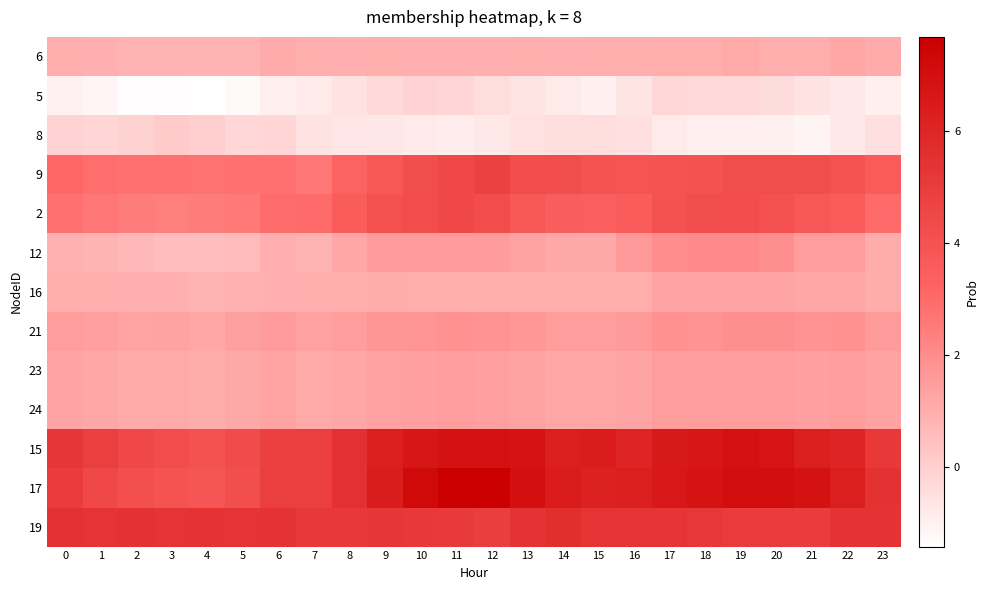

Reading left to right, transcribe all the data shown in this chart.

6: 0=1.0	1=0.9	2=0.9	3=0.9	4=0.8	5=0.8	6=1.1	7=1.0	8=1.0	9=1.0	10=0.9	11=0.9	12=1.0	13=1.0	14=1.0	15=1.0	16=1.0	17=1.0	18=1.0	19=1.1	20=1.0	21=1.0	22=1.2	23=1.1
5: 0=-1.0	1=-1.1	2=-1.4	3=-1.4	4=-1.4	5=-1.3	6=-0.9	7=-0.8	8=-0.5	9=-0.3	10=-0.1	11=-0.2	12=-0.4	13=-0.6	14=-0.8	15=-1.0	16=-0.6	17=-0.2	18=-0.3	19=-0.3	20=-0.4	21=-0.6	22=-0.7	23=-0.9
8: 0=-0.1	1=-0.2	2=-0.1	3=0.1	4=0.0	5=-0.2	6=-0.2	7=-0.6	8=-0.6	9=-0.7	10=-0.8	11=-0.9	12=-0.7	13=-0.5	14=-0.4	15=-0.4	16=-0.5	17=-0.8	18=-0.9	19=-0.9	20=-1.0	21=-1.1	22=-0.7	23=-0.5
9: 0=3.1	1=2.9	2=2.8	3=2.8	4=2.8	5=2.8	6=2.8	7=2.6	8=3.3	9=3.8	10=4.2	11=4.4	12=4.7	13=4.2	14=4.2	15=4.0	16=3.9	17=4.0	18=4.0	19=4.2	20=4.2	21=4.2	22=4.0	23=3.6
2: 0=2.8	1=2.6	2=2.5	3=2.4	4=2.5	5=2.5	6=2.9	7=3.0	8=3.5	9=4.1	10=4.3	11=4.4	12=4.2	13=3.8	14=3.5	15=3.5	16=3.6	17=4.0	18=4.2	19=4.3	20=4.1	21=3.8	22=3.6	23=3.0
12: 0=0.9	1=0.8	2=0.7	3=0.6	4=0.5	5=0.6	6=0.9	7=0.9	8=1.2	9=1.5	10=1.5	11=1.5	12=1.5	13=1.3	14=1.1	15=1.2	16=1.6	17=2.0	18=2.1	19=2.1	20=1.9	21=1.5	22=1.5	23=1.1
16: 0=1.0	1=1.0	2=0.9	3=0.9	4=0.9	5=0.9	6=0.9	7=1.0	8=1.0	9=1.0	10=1.0	11=1.0	12=1.0	13=1.0	14=1.0	15=1.0	16=1.0	17=1.3	18=1.3	19=1.3	20=1.3	21=1.2	22=1.2	23=1.0
21: 0=1.5	1=1.4	2=1.3	3=1.3	4=1.2	5=1.4	6=1.6	7=1.4	8=1.5	9=1.7	10=1.8	11=1.8	12=1.8	13=1.6	14=1.5	15=1.5	16=1.6	17=1.8	18=1.8	19=1.9	20=1.9	21=1.8	22=1.8	23=1.6
23: 0=1.3	1=1.2	2=1.1	3=1.1	4=1.0	5=1.2	6=1.3	7=1.1	8=1.2	9=1.4	10=1.4	11=1.5	12=1.4	13=1.3	14=1.2	15=1.2	16=1.3	17=1.5	18=1.5	19=1.5	20=1.5	21=1.4	22=1.5	23=1.3
24: 0=1.3	1=1.2	2=1.1	3=1.1	4=1.0	5=1.2	6=1.3	7=1.1	8=1.2	9=1.4	10=1.4	11=1.5	12=1.4	13=1.3	14=1.2	15=1.2	16=1.3	17=1.5	18=1.5	19=1.5	20=1.5	21=1.4	22=1.5	23=1.3
15: 0=5.2	1=4.9	2=4.5	3=4.3	4=4.0	5=4.3	6=4.8	7=4.9	8=5.5	9=6.3	10=6.6	11=6.8	12=6.9	13=6.8	14=6.3	15=6.4	16=6.1	17=6.5	18=6.7	19=6.9	20=6.8	21=6.3	22=6.0	23=5.2
17: 0=4.9	1=4.4	2=4.2	3=4.0	4=3.9	5=4.2	6=4.9	7=4.8	8=5.5	9=6.4	10=7.2	11=7.7	12=7.6	13=7.0	14=6.4	15=6.2	16=6.3	17=6.6	18=6.8	19=7.1	20=7.1	21=6.8	22=6.3	23=5.4
19: 0=5.4	1=5.3	2=5.5	3=5.4	4=5.4	5=5.4	6=5.4	7=5.2	8=5.2	9=5.3	10=5.2	11=5.1	12=4.9	13=5.4	14=5.6	15=5.3	16=5.4	17=5.3	18=5.2	19=5.0	20=5.0	21=5.0	22=5.4	23=5.4